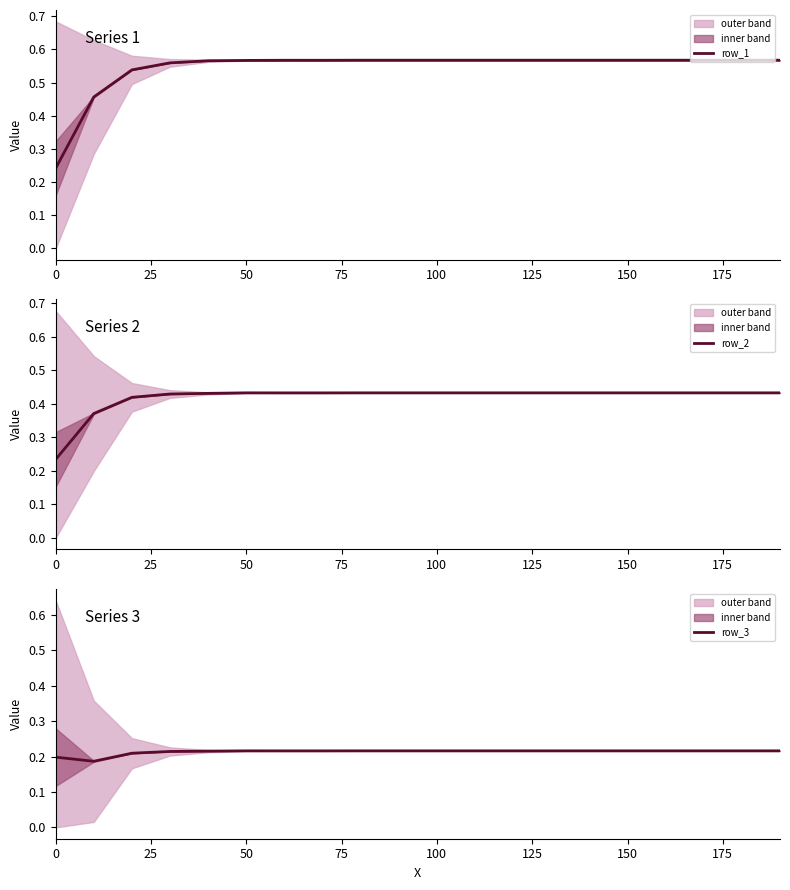

The row_3 series shows 0.3 at 50. True or false?

False